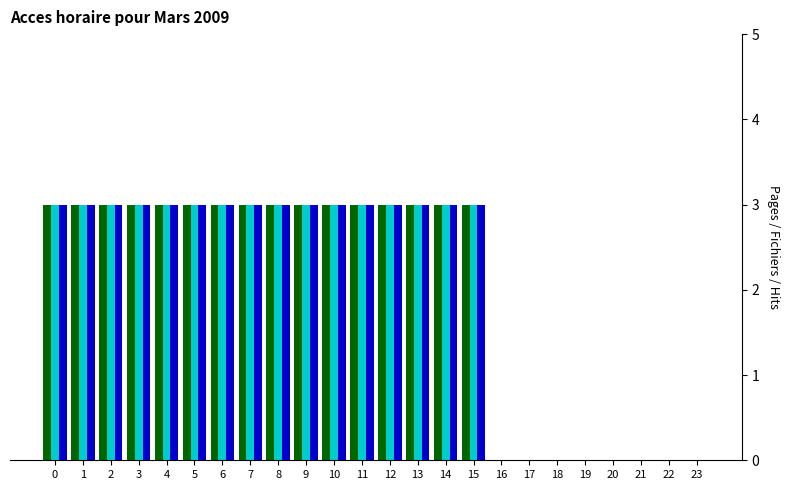

What is the greatest value displayed?

3